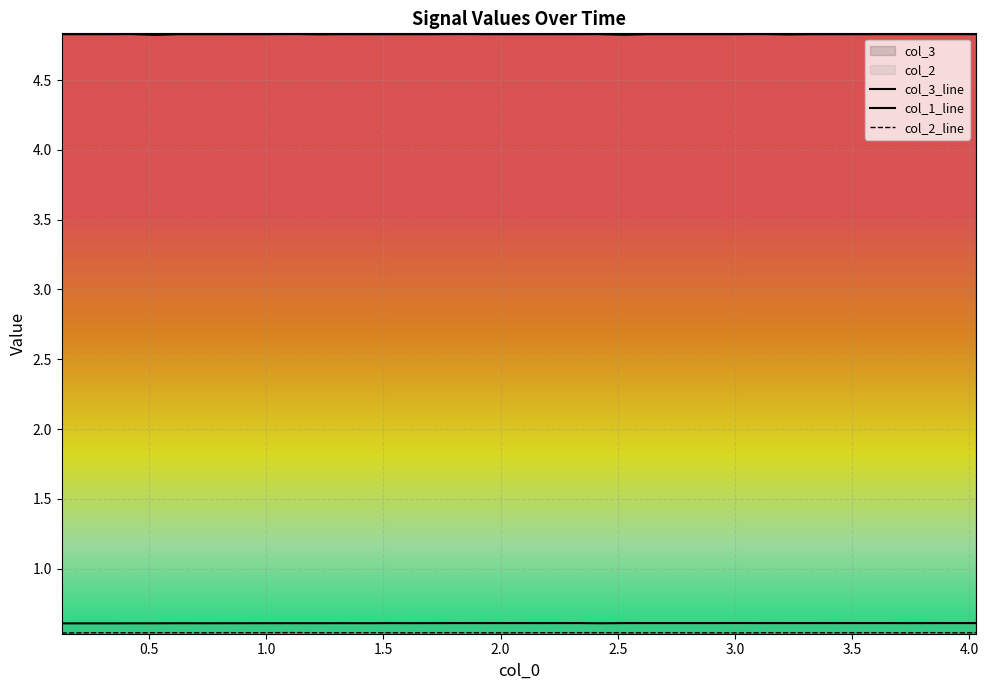

Reading left to right, transcribe all the data shown in this chart.

col_3_line: 4.8	4.8	4.8	4.8	4.8	4.8	4.8	4.8	4.8	4.8	4.8	4.8	4.8	4.8	4.8	4.8	4.8	4.8	4.8	4.8	4.8	4.8	4.8	4.8	4.8	4.8	4.8	4.8	4.8	4.8	4.8	4.8	4.8	4.8	4.8	4.8	4.8	4.8	4.8	4.8
col_1_line: 0.6	0.6	0.6	0.6	0.6	0.6	0.6	0.6	0.6	0.6	0.6	0.6	0.6	0.6	0.6	0.6	0.6	0.6	0.6	0.6	0.6	0.6	0.6	0.6	0.6	0.6	0.6	0.6	0.6	0.6	0.6	0.6	0.6	0.6	0.6	0.6	0.6	0.6	0.6	0.6
col_2_line: 0.5	0.5	0.5	0.5	0.5	0.5	0.5	0.5	0.5	0.5	0.5	0.5	0.5	0.5	0.5	0.5	0.5	0.5	0.5	0.5	0.5	0.5	0.5	0.5	0.5	0.5	0.5	0.5	0.5	0.5	0.5	0.5	0.5	0.5	0.5	0.5	0.5	0.5	0.5	0.5